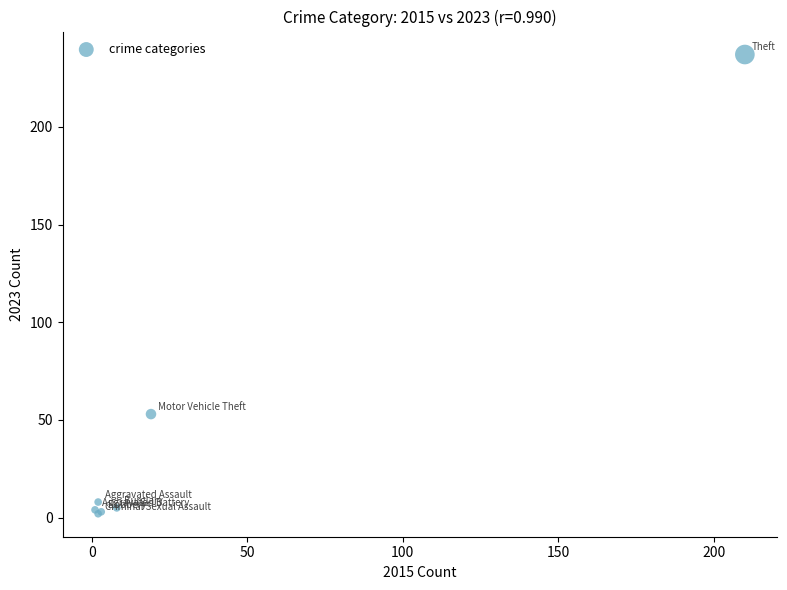

What Y value in the scatter plot is closest to 119?

53